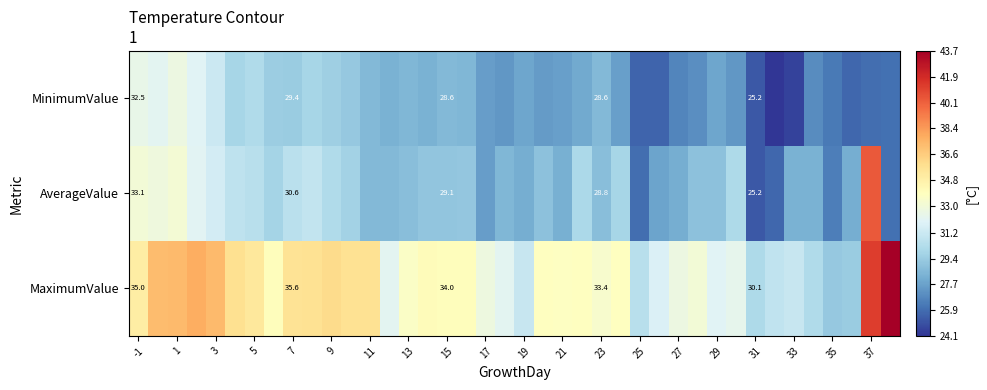

True or false: MaximumValue has a value of 33.4 at 23.

True